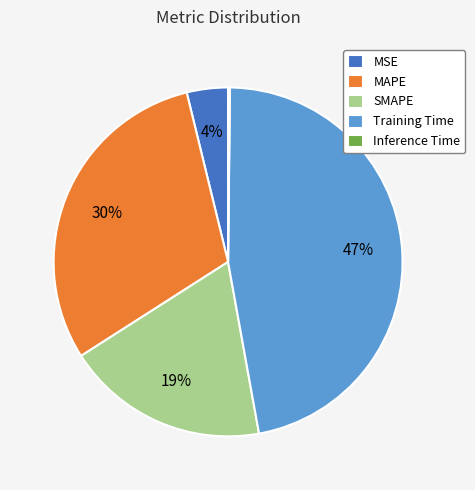

To the nearest percent, what portion does Training Time represent?

47%